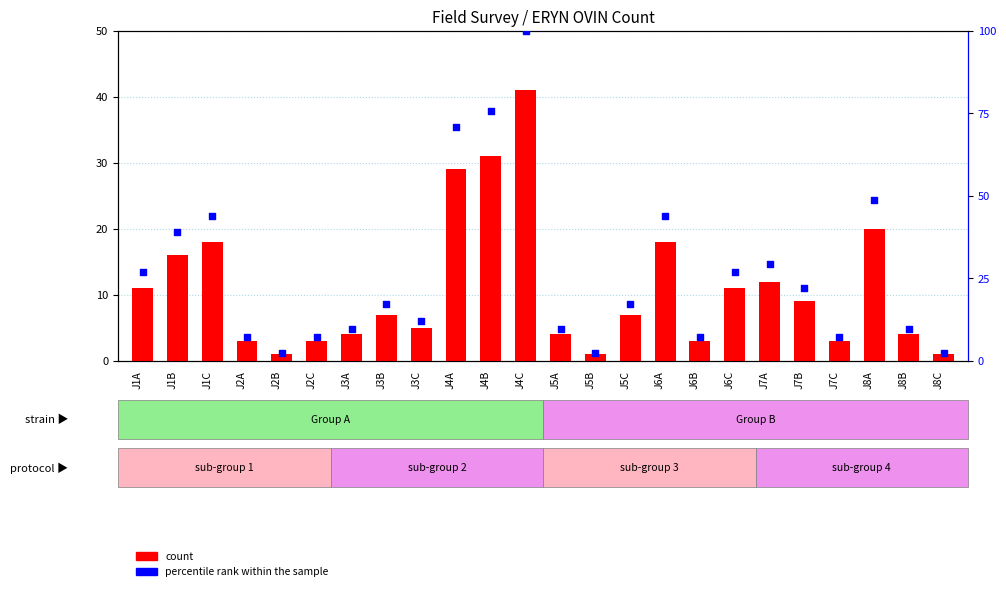

Which series has the largest Y range (max minus min)?

percentile rank within the sample